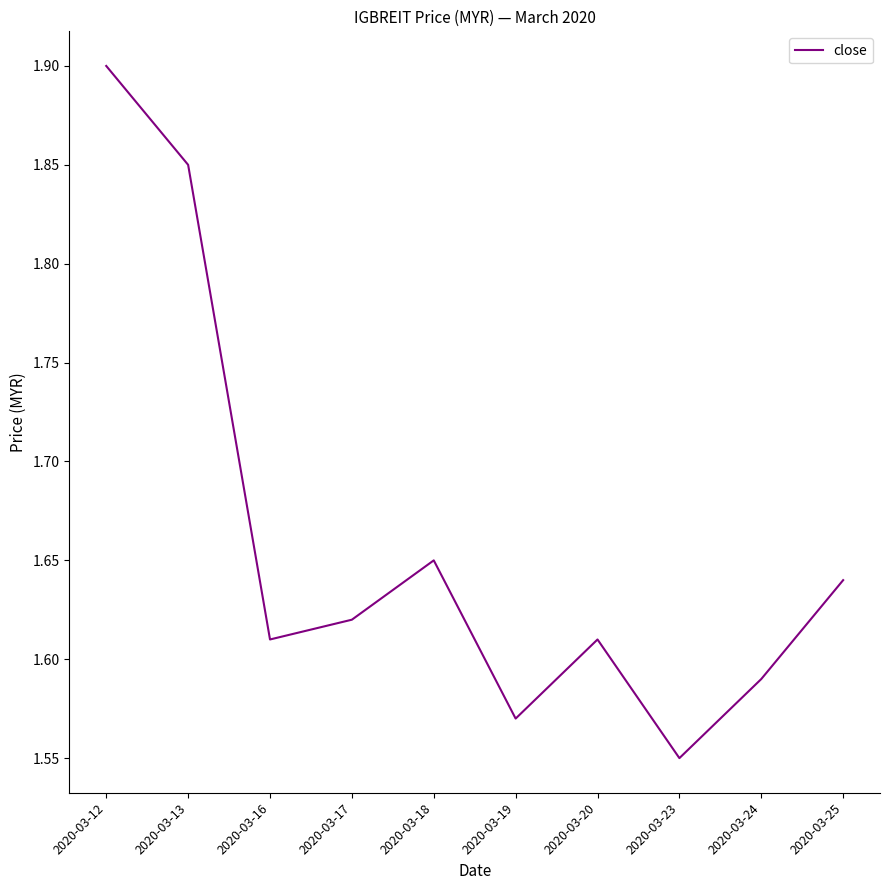

True or false: the data shows 2.8 at 2020-03-18.

False